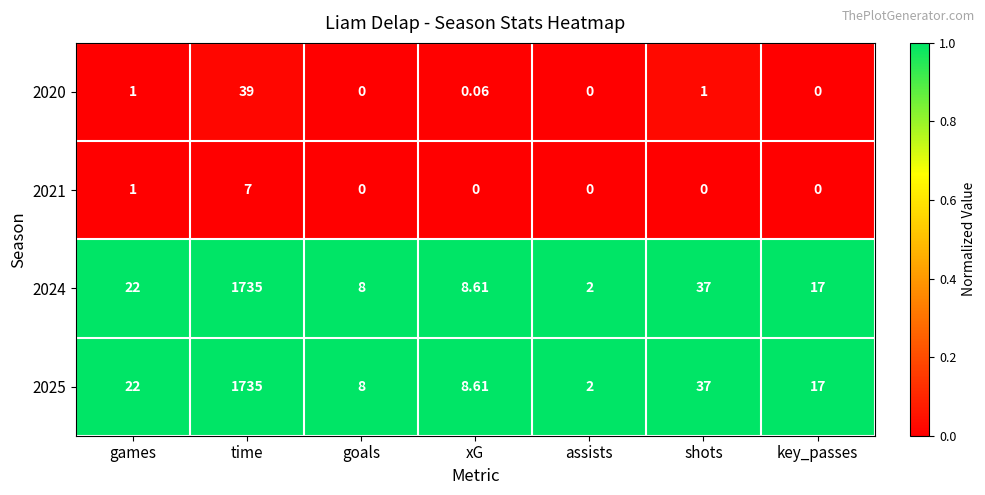

Where is 2021 nearest to the value 3?

games